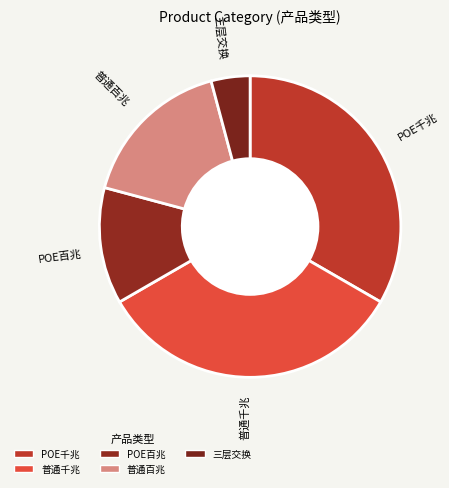

How many segments does this pie chart have?

5